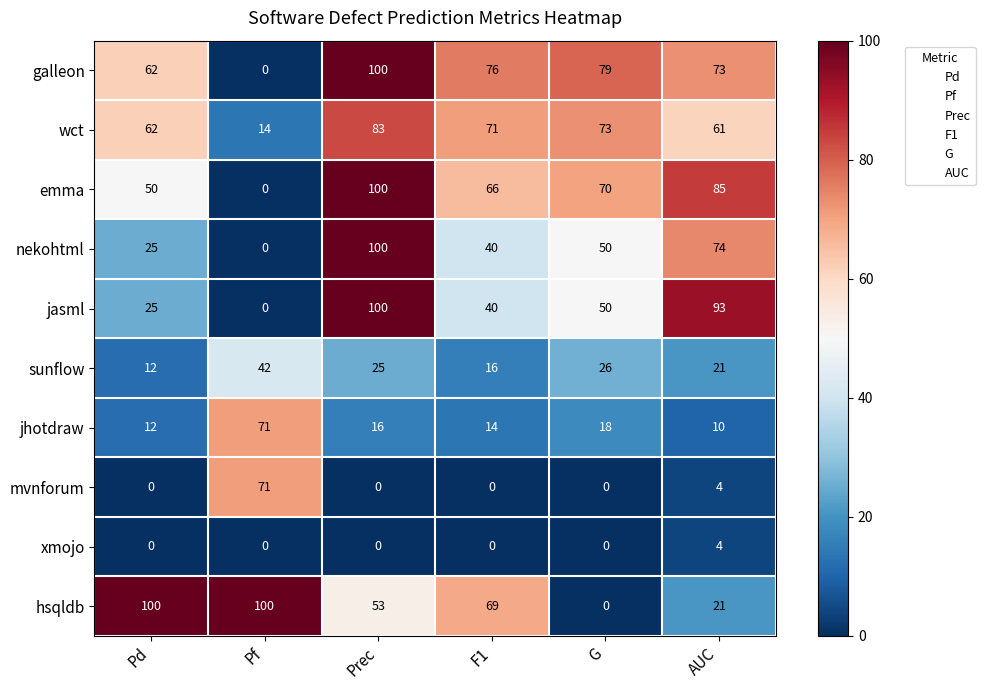

List the labels in order of nekohtml value, smallest first.

Pf, Pd, F1, G, AUC, Prec